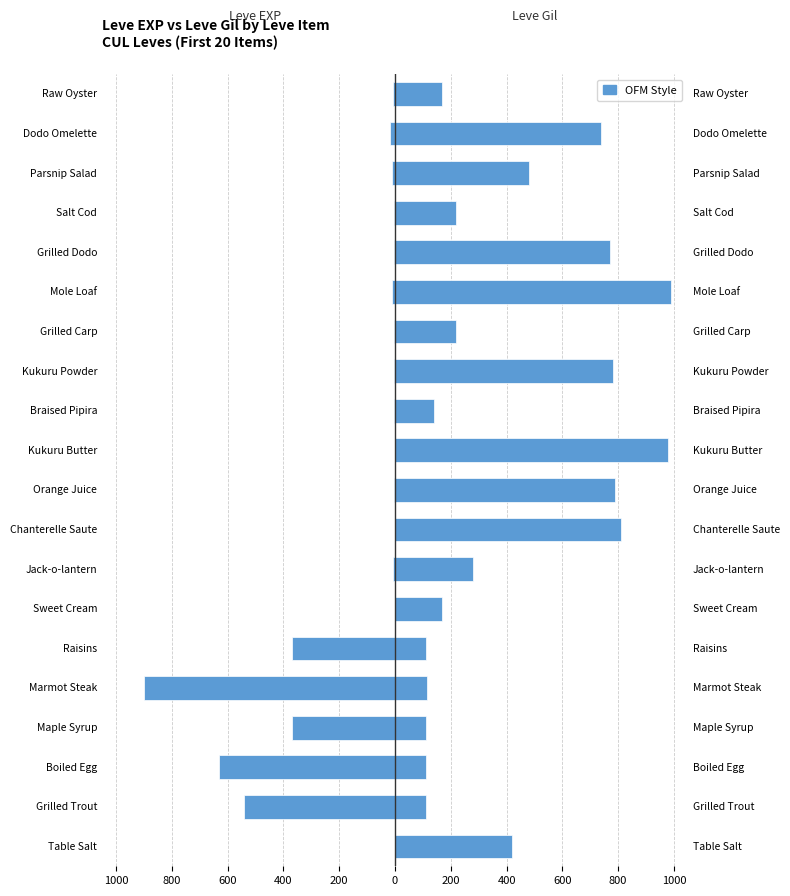

What is the value of the Leve EXP (Left) bar at the 15th from the left?

-9